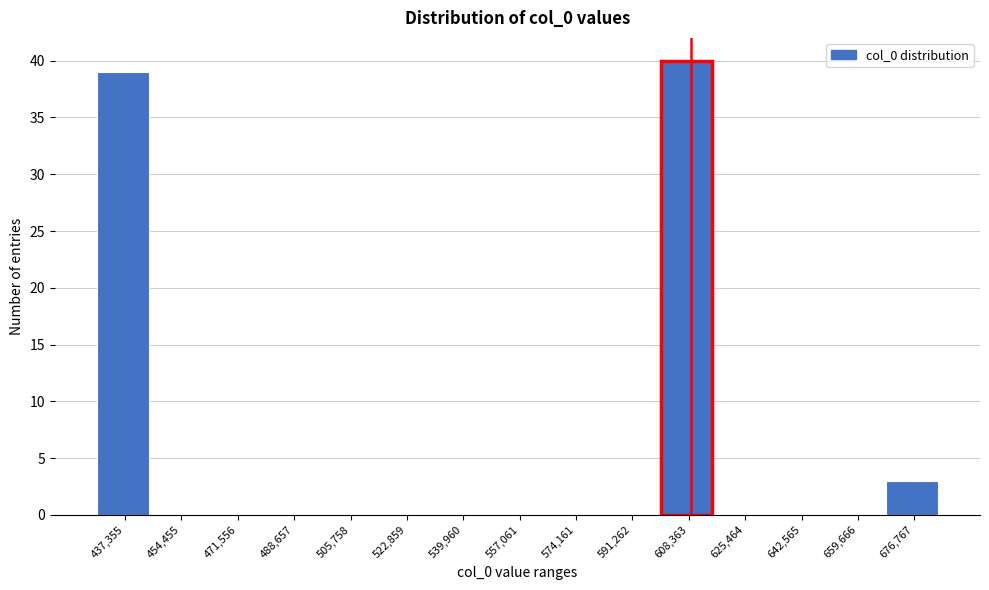

Reading right to left, list all the values displayed in this chart.

676,767=3	659,666=0	642,565=0	625,464=0	608,363=40	591,262=0	574,161=0	557,061=0	539,960=0	522,859=0	505,758=0	488,657=0	471,556=0	454,455=0	437,355=39